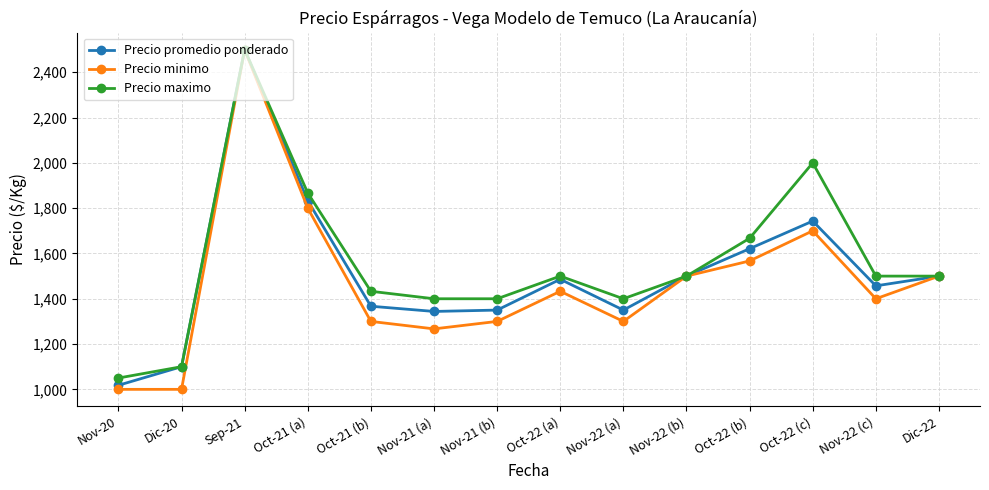

Which series has the largest total across all categories?

Precio maximo